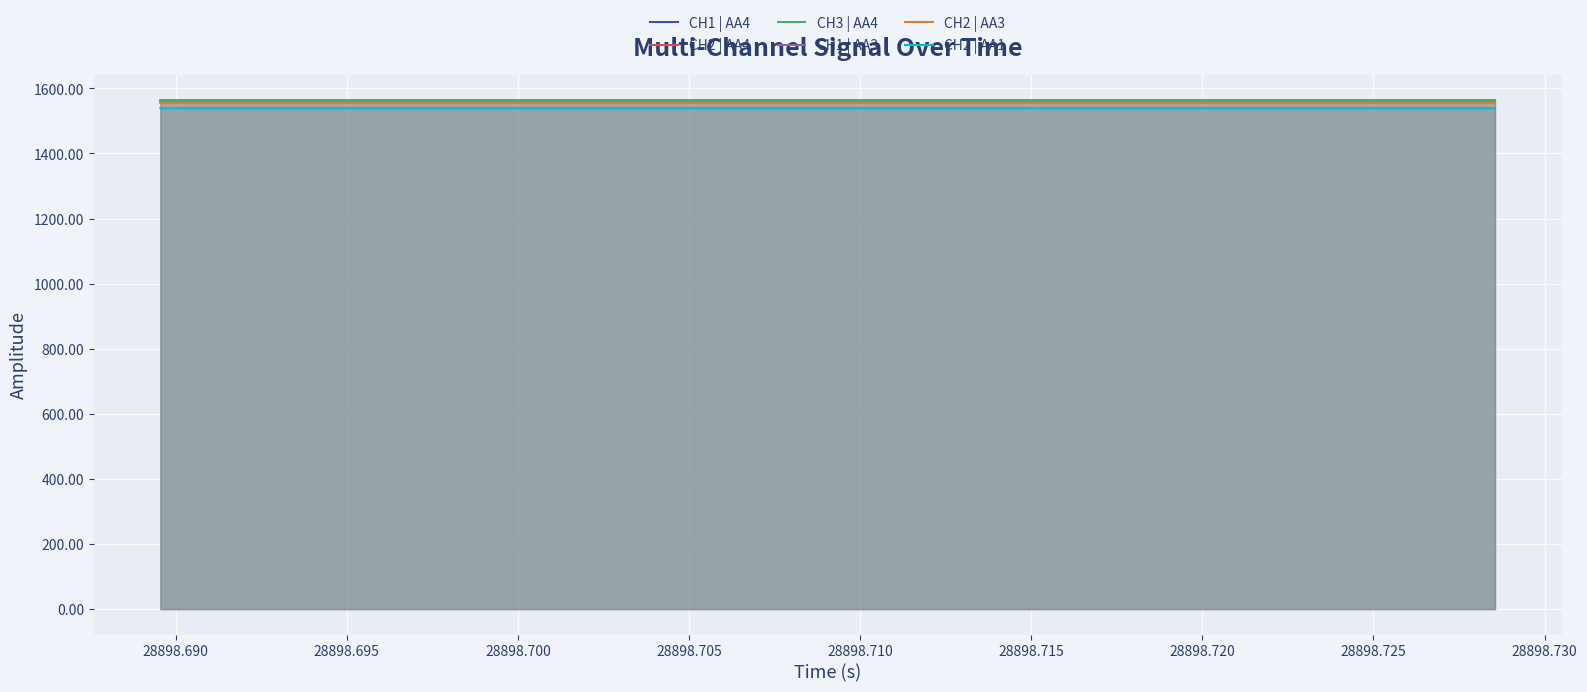

What are all the series names shown in the legend?

CH1 | AA4, CH2 | AA4, CH3 | AA4, CH1 | AA3, CH2 | AA3, CH2 | AA1